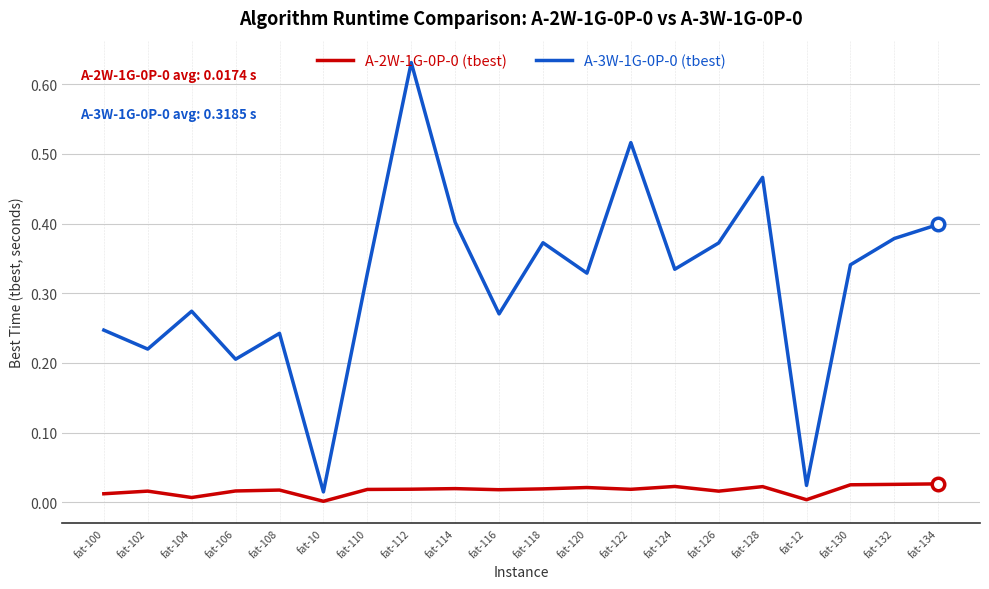

At how many categories does at least one series exceed 0?

20